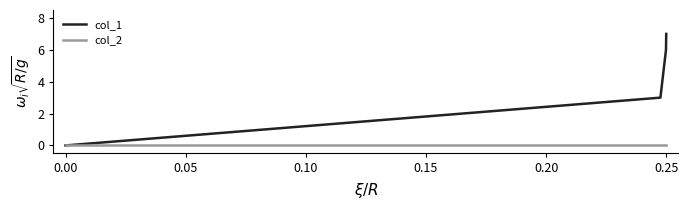

Which series has the widest spread of values?

col_1